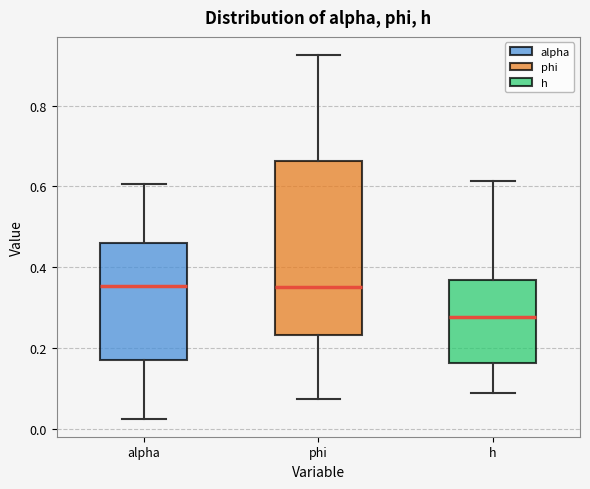

Reading left to right, read every box against the y-axis: the position of its median line, the range the box covers, and the ends of its whiskers. The values are not printed on the chart, so give them approximately, as read against the axis.

alpha: median 0.36, box 0.16 to 0.46, whiskers 0.02 to 0.60
phi: median 0.36, box 0.24 to 0.66, whiskers 0.08 to 0.92
h: median 0.28, box 0.16 to 0.36, whiskers 0.08 to 0.62